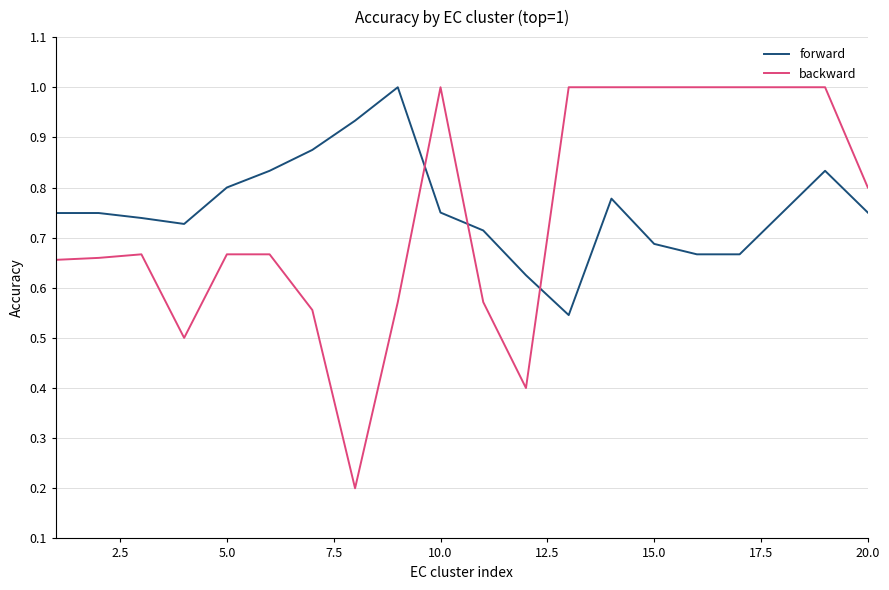

What is the greatest value displayed?

1.0